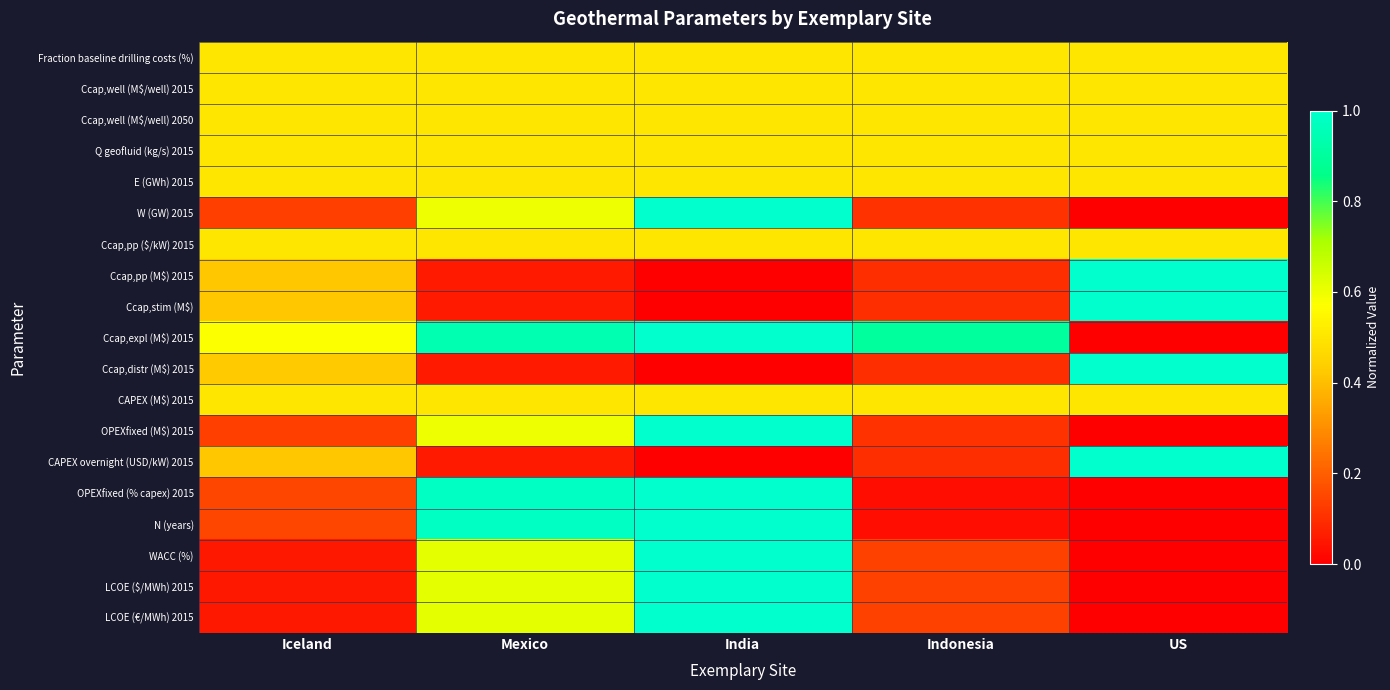

How many distinct data groups are displayed?

19